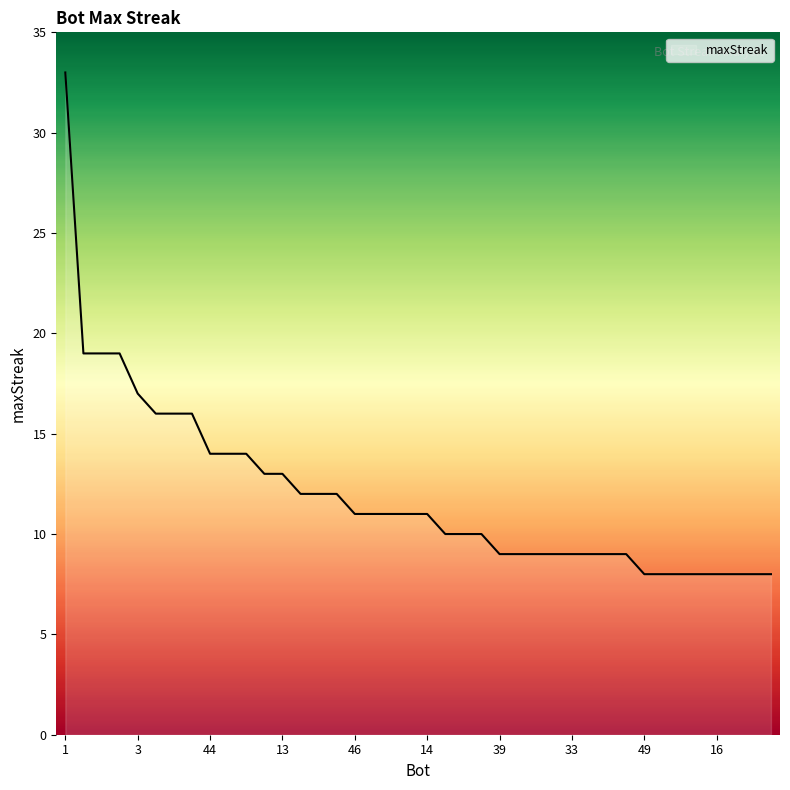

What is the difference between the maximum and minimum values?

25